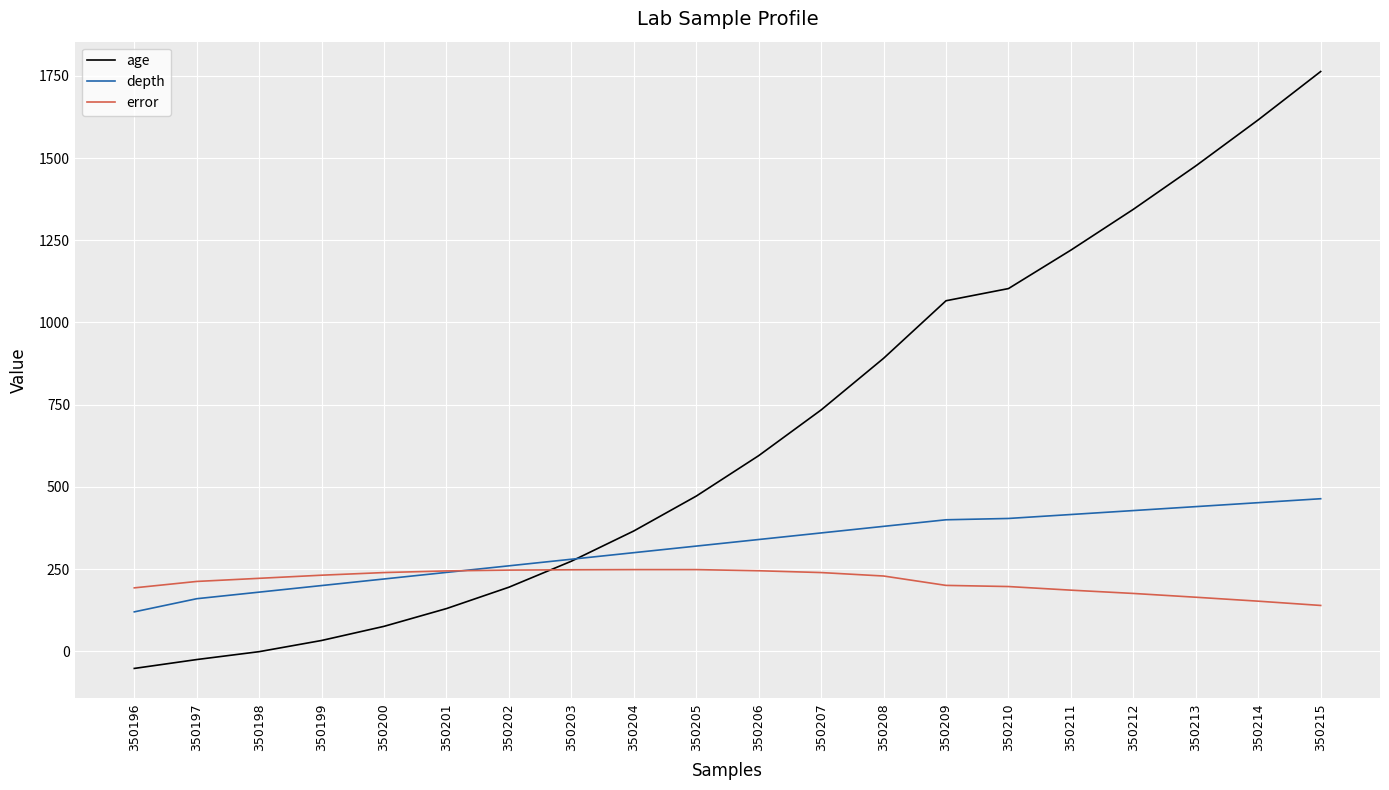

The depth series shows 134.3 at 350200. True or false?

False